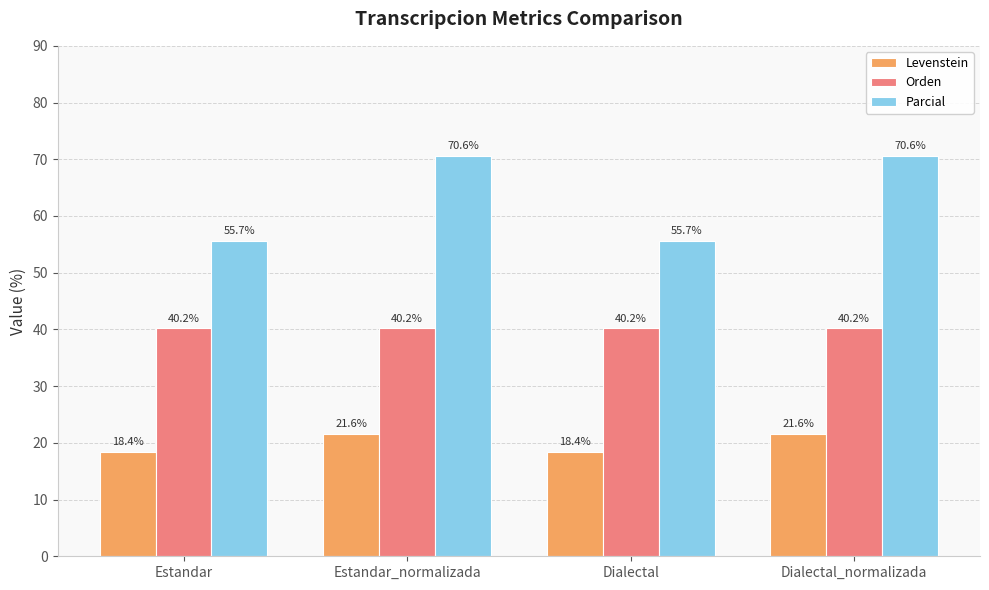

Count the Levenstein values in the range 18 to 21.

2